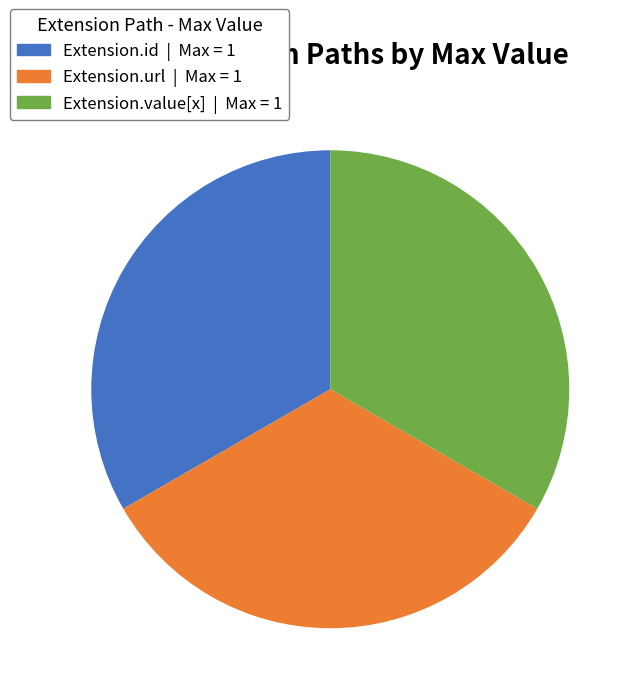

Is there a majority slice in this chart?

No